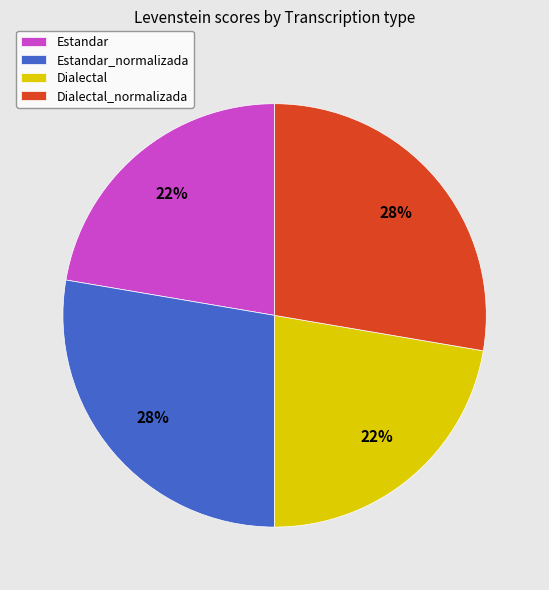

Between Estandar and Estandar_normalizada, which is larger?

Estandar_normalizada